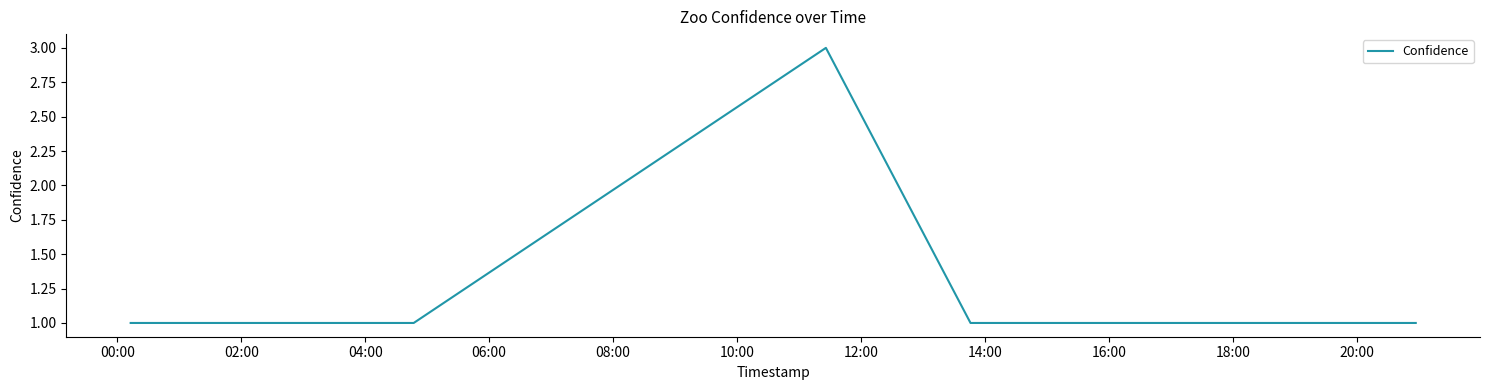

True or false: there are more than 0 points higher than both neighbors.

True